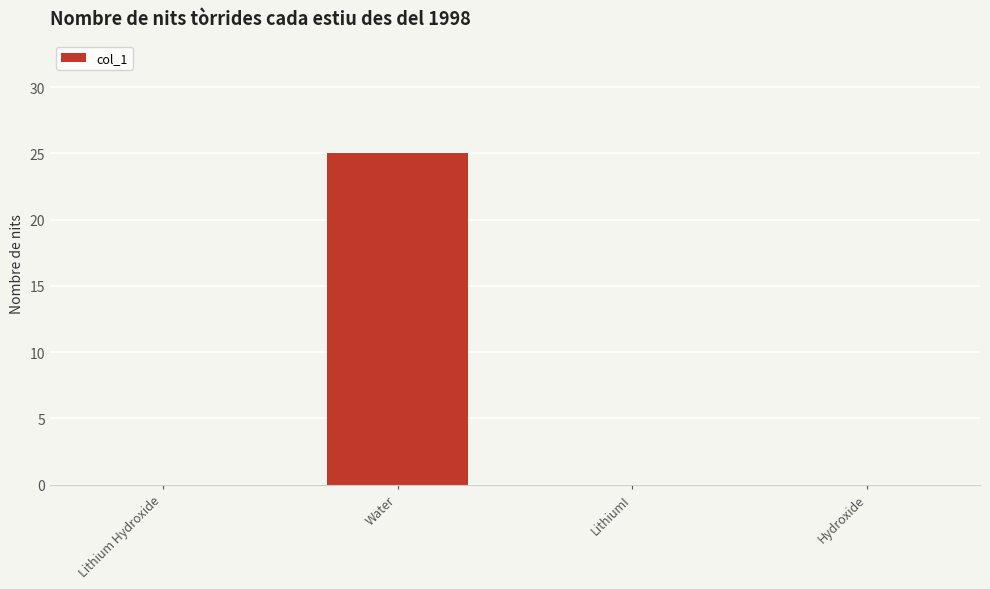

Reading right to left, extract all data points from this chart.

0	0	25	0